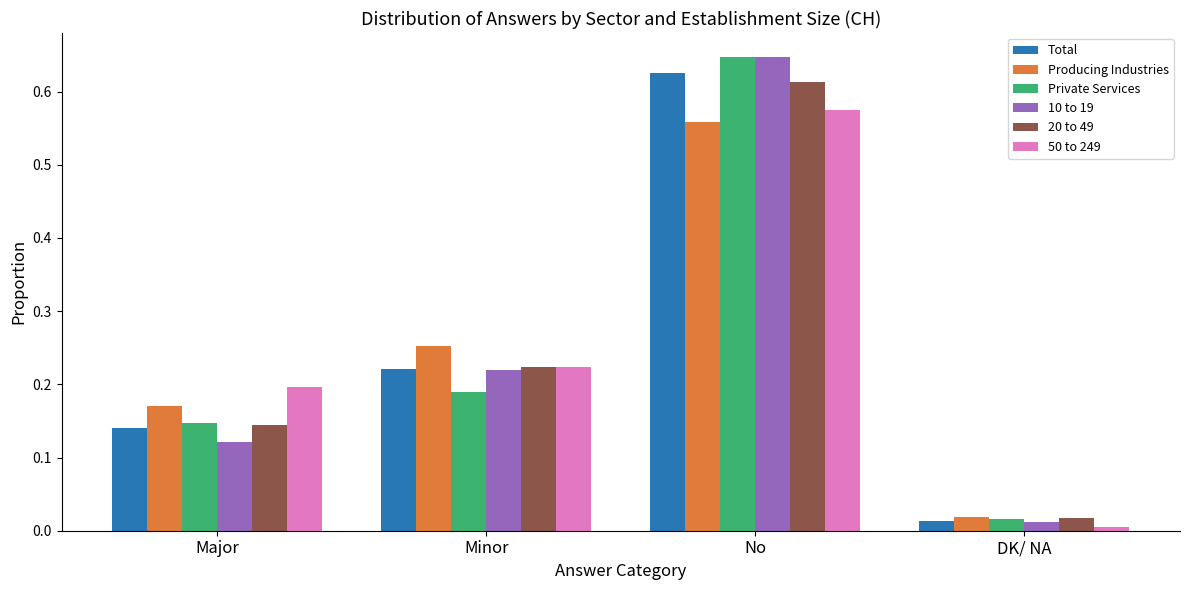

At which category is the sum across all series the highest?

No